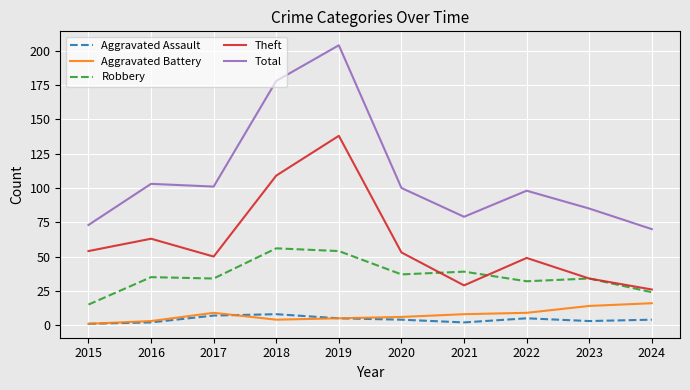

True or false: Theft and Total cross at least once.

False